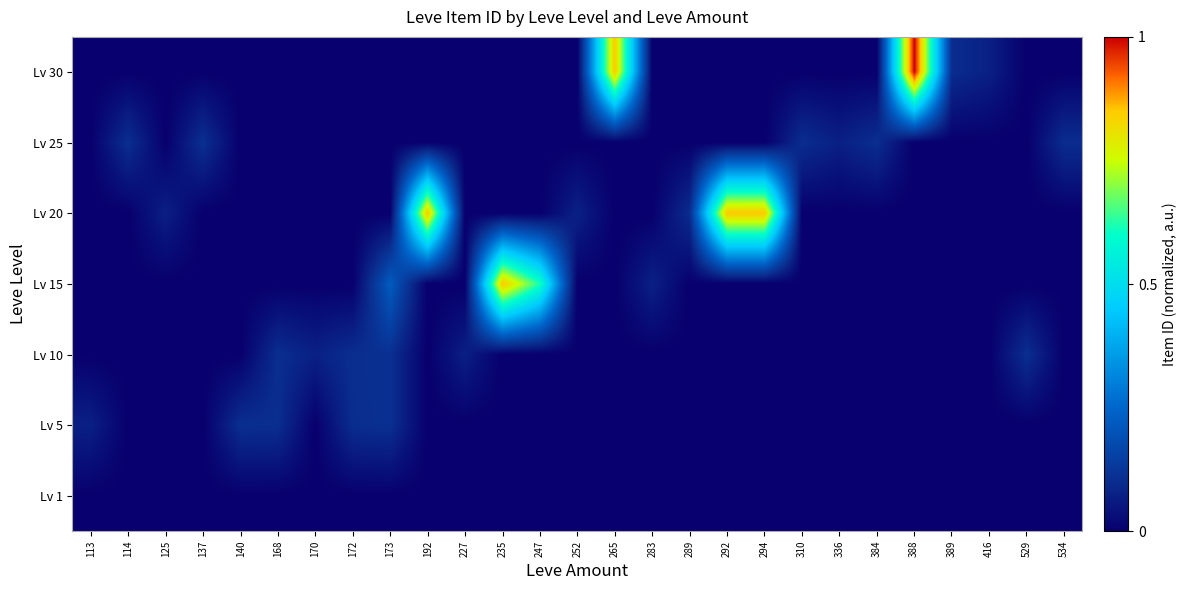

At how many categories does at least one series exceed 0?

27